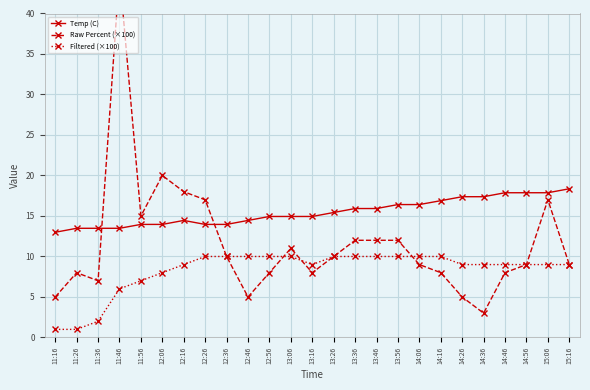

Which series has the largest total across all categories?

Temp (C)